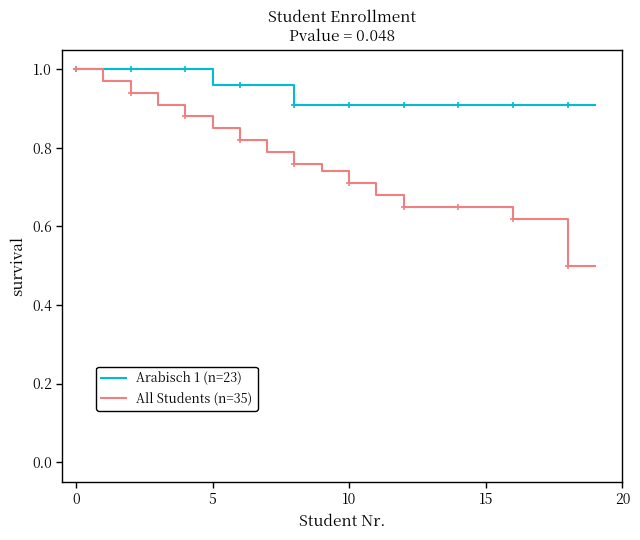

How many series are shown in this chart?

2